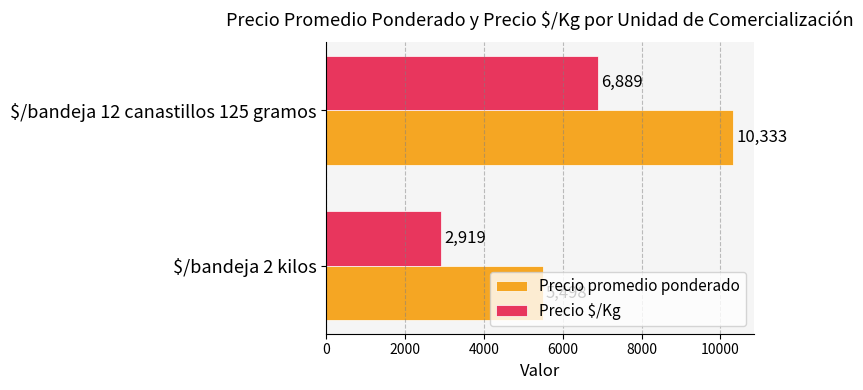

What is the highest value of the Precio promedio ponderado series?

10333